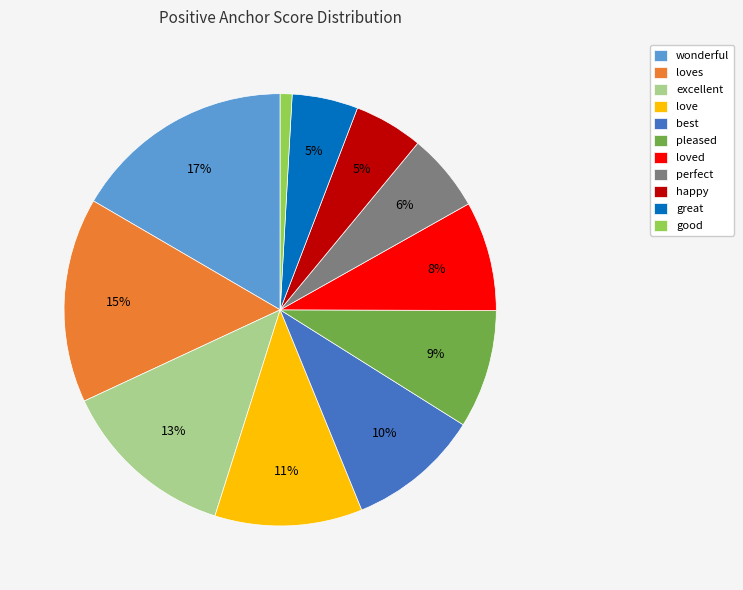

Is the sum of loved and happy greater than half?

No